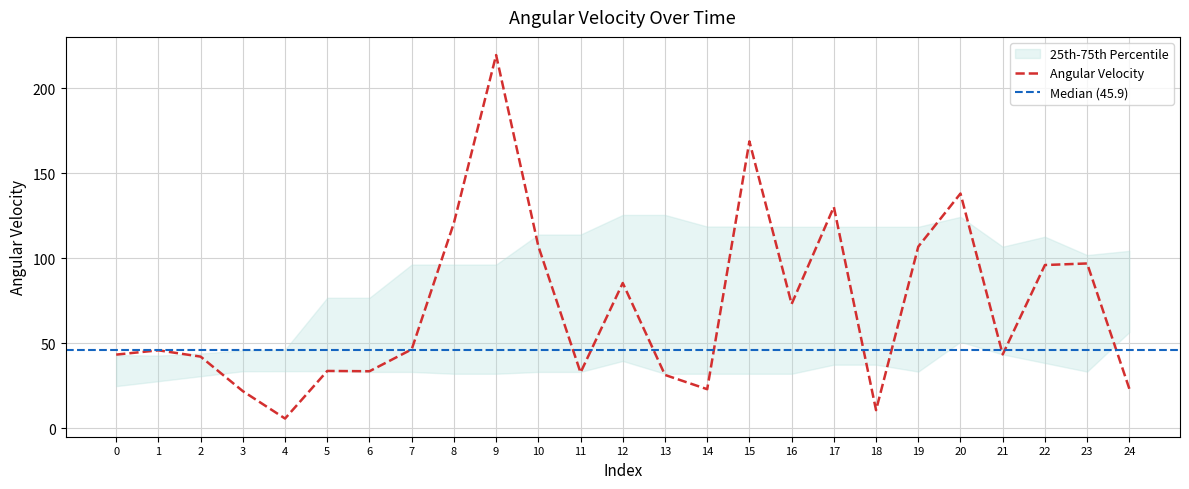

What is the maximum value for Angular Velocity?

219.4